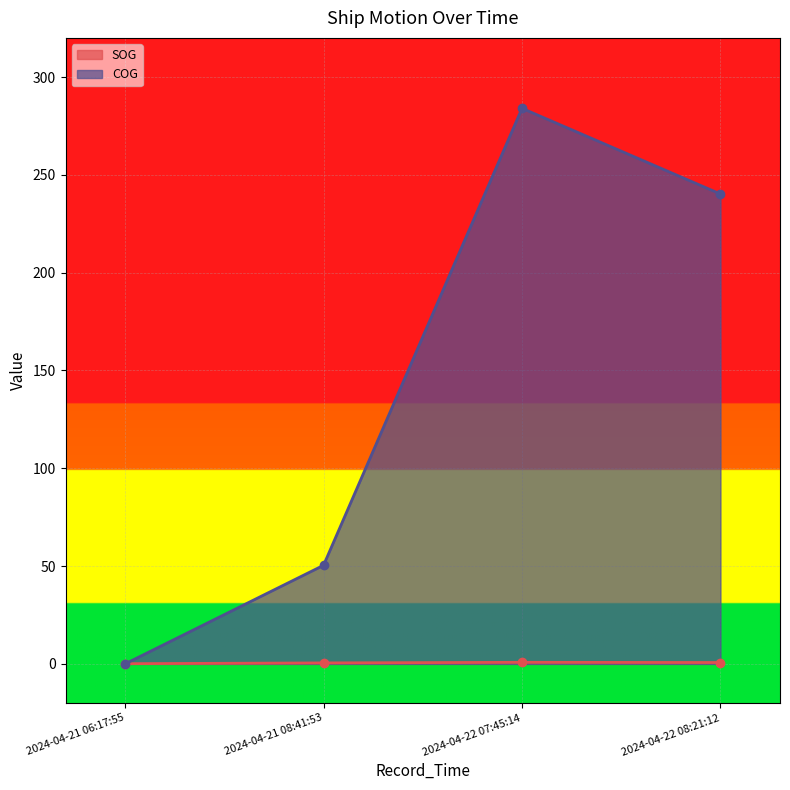

True or false: COG has more than 0 points higher than both neighbors.

True